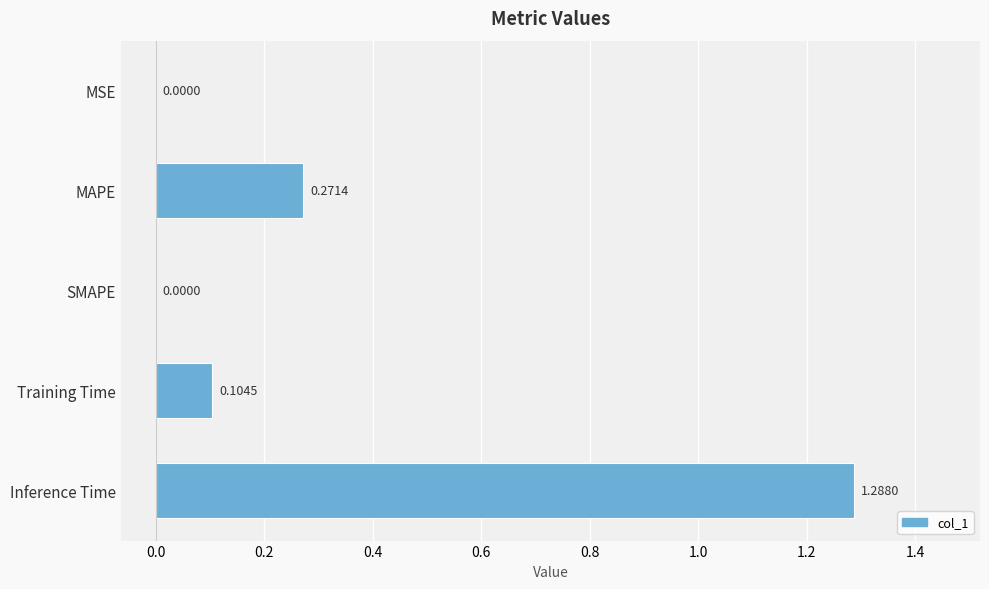

Which has a higher value, MSE or Training Time?

Training Time